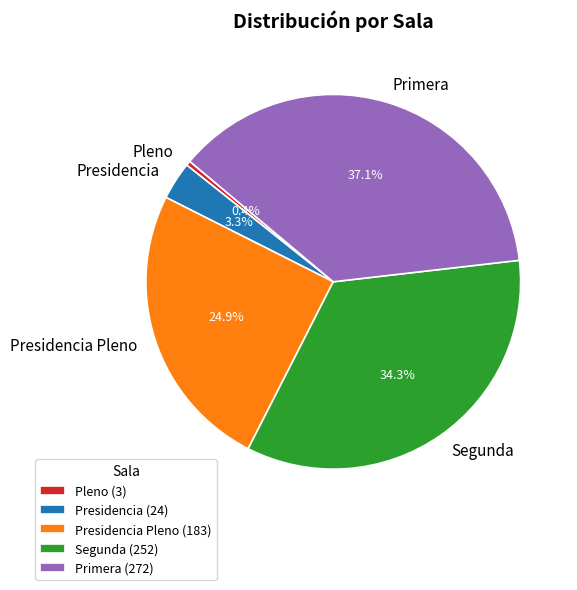

Does any single category account for the majority?

No